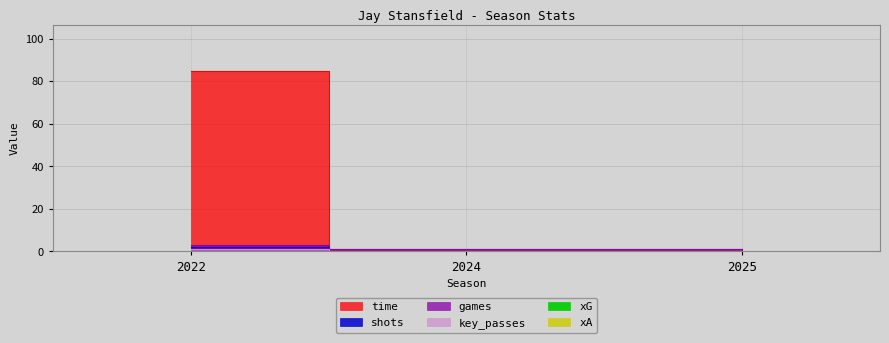

At which category is the sum across all series the highest?

2022